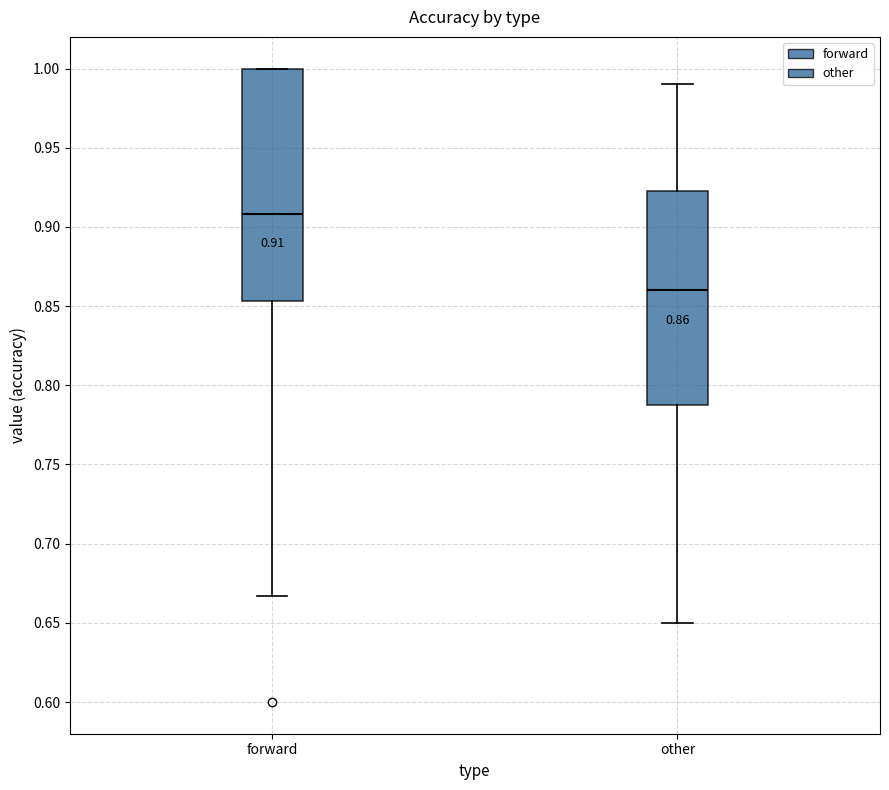

Which box's median line is the lowest?

other